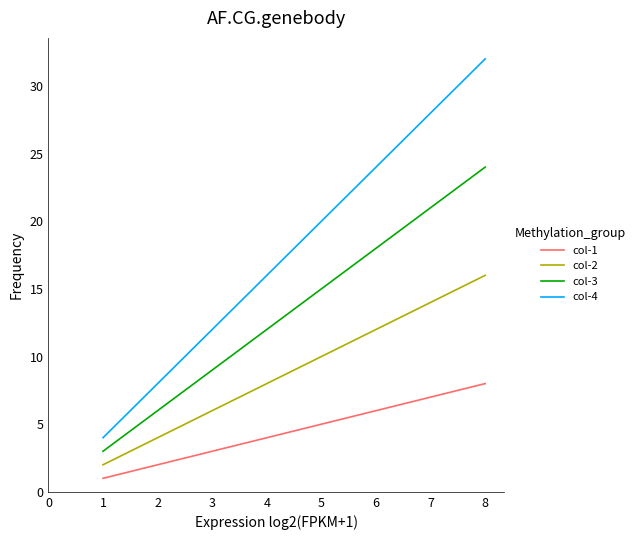

List the series in order of their overall mean, highest first.

col-4, col-3, col-2, col-1